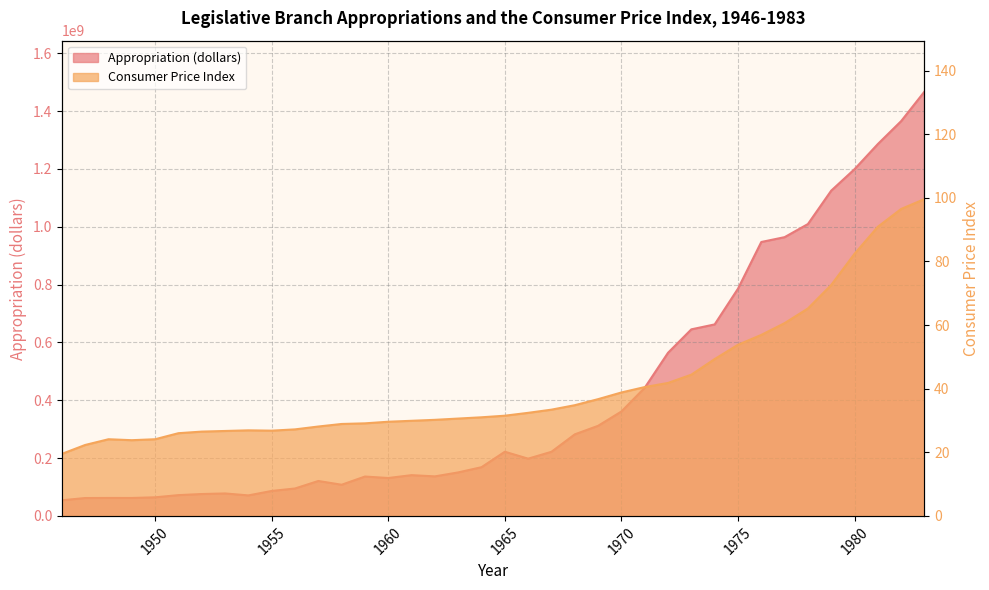

Where is the first local minimum for Appropriation (dollars)?

1949